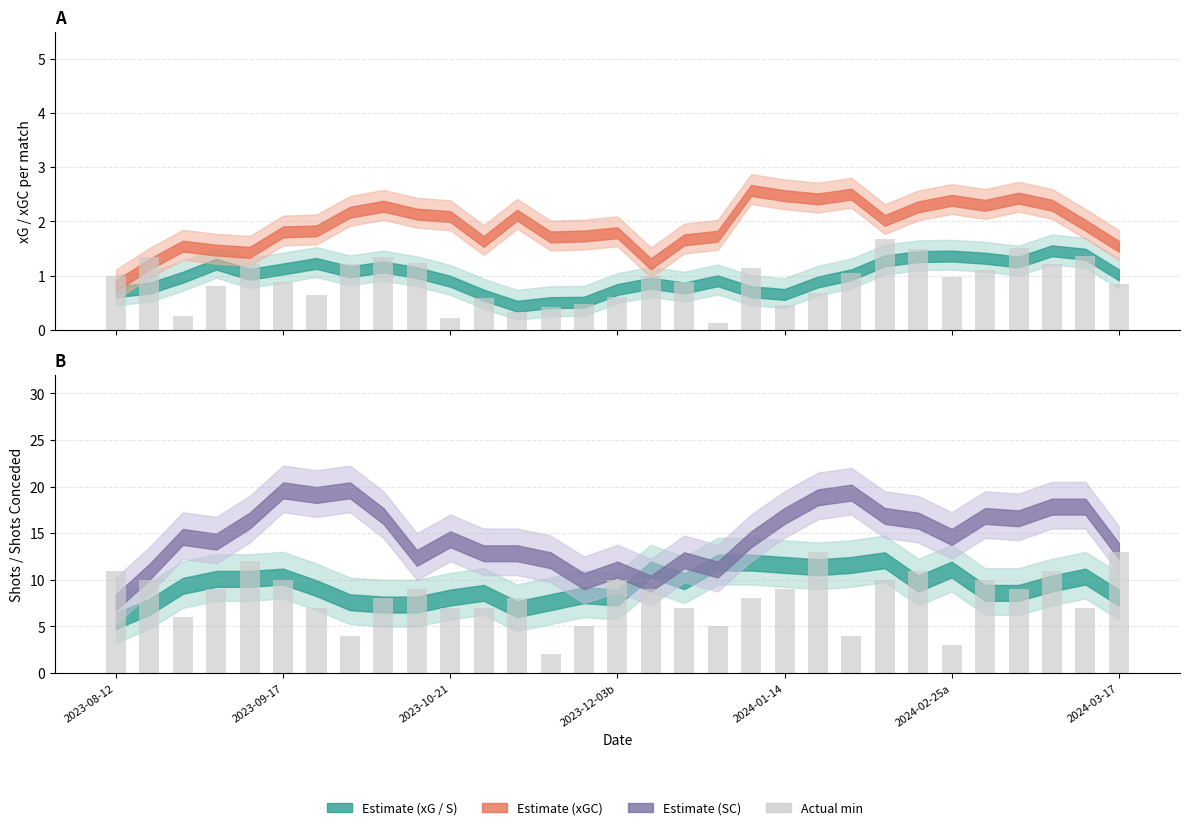

Reading left to right, transcribe all the data shown in this chart.

Min xG/xGC: 1.0	1.3	0.2	0.8	1.2	0.9	0.6	1.2	1.3	1.2	0.2	0.6	0.3	0.4	0.5	0.6	1.0	0.9	0.1	1.1	0.5	0.7	1.1	1.7	1.5	1.0	1.1	1.5	1.2	1.4	0.8
Min S/SC: 11.0	10.0	6.0	9.0	12.0	10.0	7.0	4.0	8.0	9.0	7.0	7.0	8.0	2.0	5.0	10.0	9.0	7.0	5.0	8.0	9.0	13.0	4.0	10.0	11.0	3.0	10.0	9.0	11.0	7.0	13.0